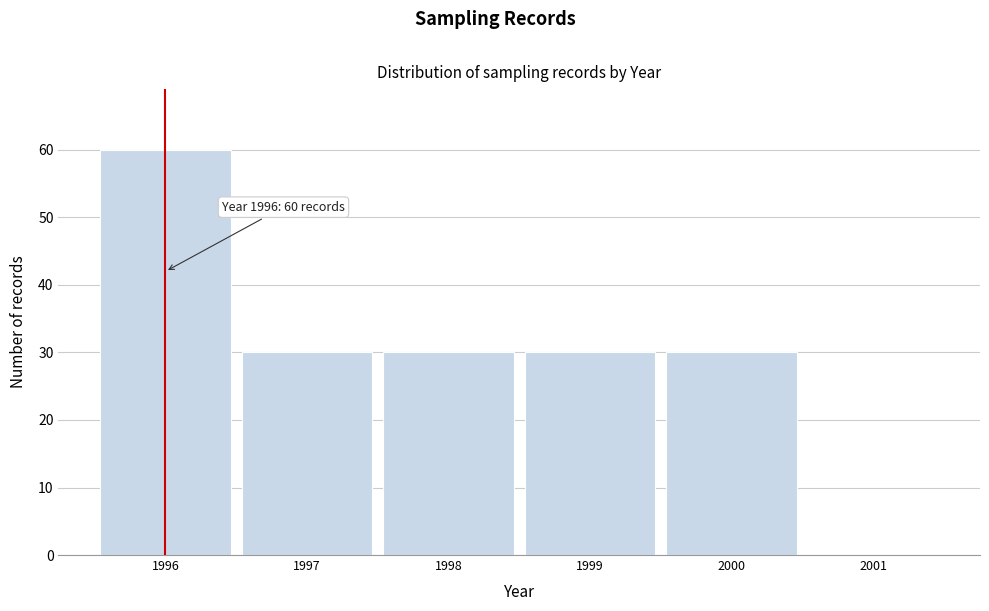

Which range on the x-axis has the tallest bar?

1995.5 to 1996.5